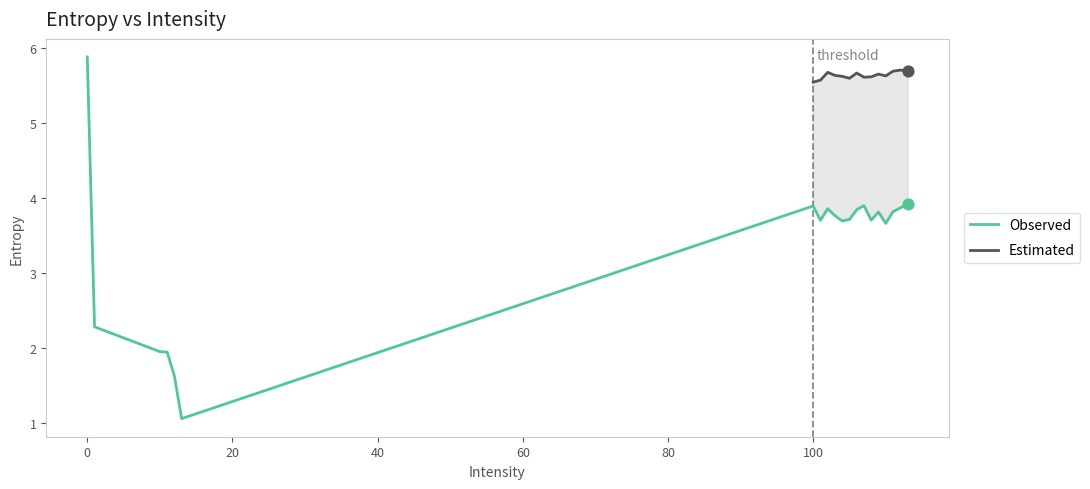

Which has a higher value, 112 or 12?

112